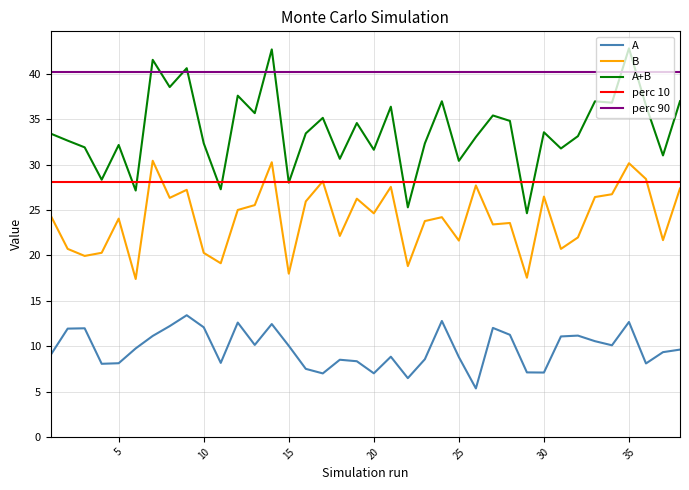

True or false: A+B and perc 90 intersect in this chart.

True